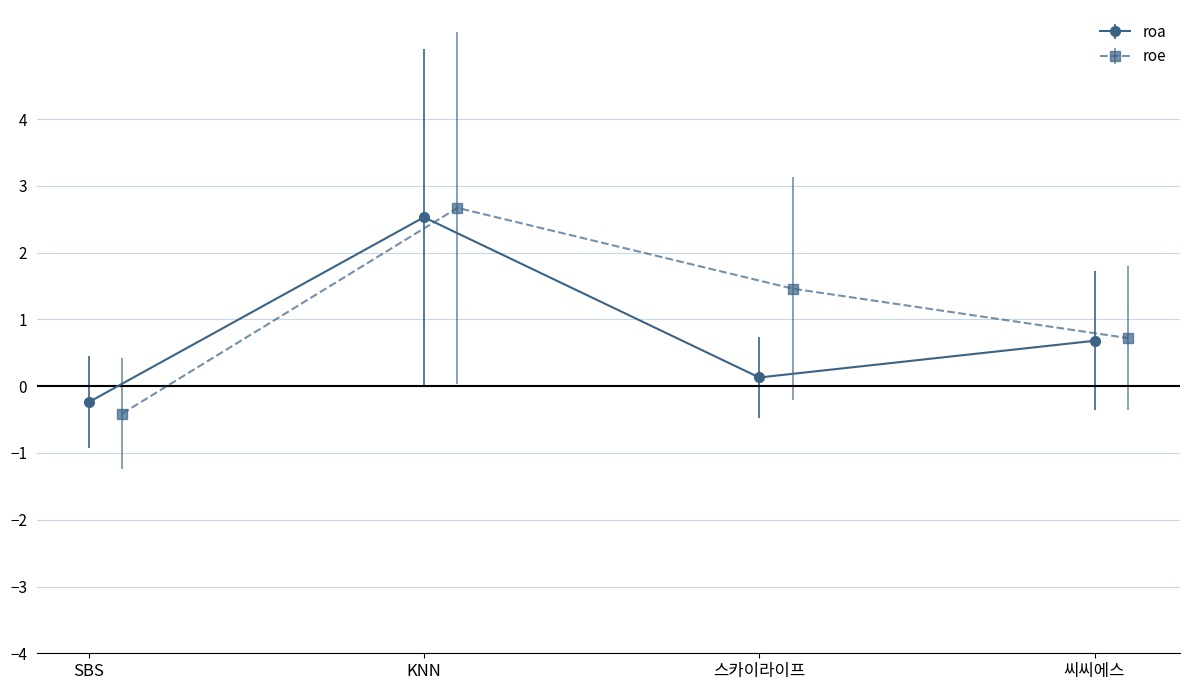

Reading right to left, what are all the values shown in this chart?

roa: 0.7	0.1	2.5	-0.2
roe: 0.7	1.5	2.7	-0.4